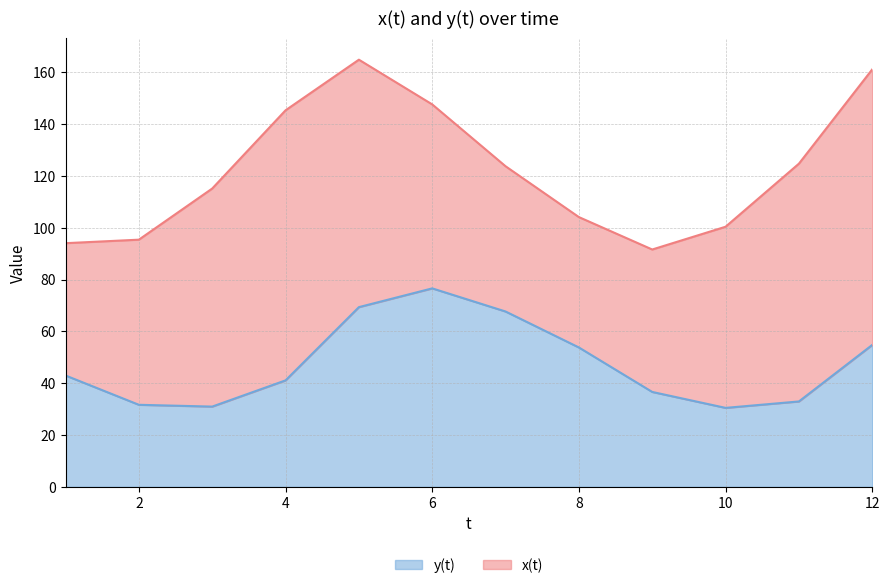

What is the maximum value for y(t)?

76.6